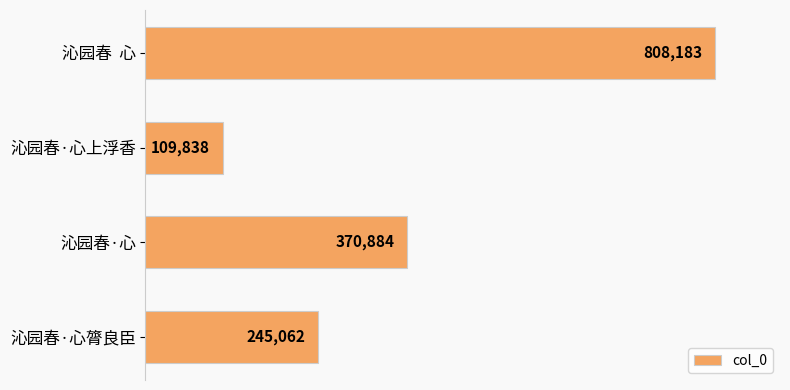

Reading top to bottom, extract all data points from this chart.

沁园春  心=808183	沁园春·心上浮香=109838	沁园春·心=370884	沁园春·心膂良臣=245062